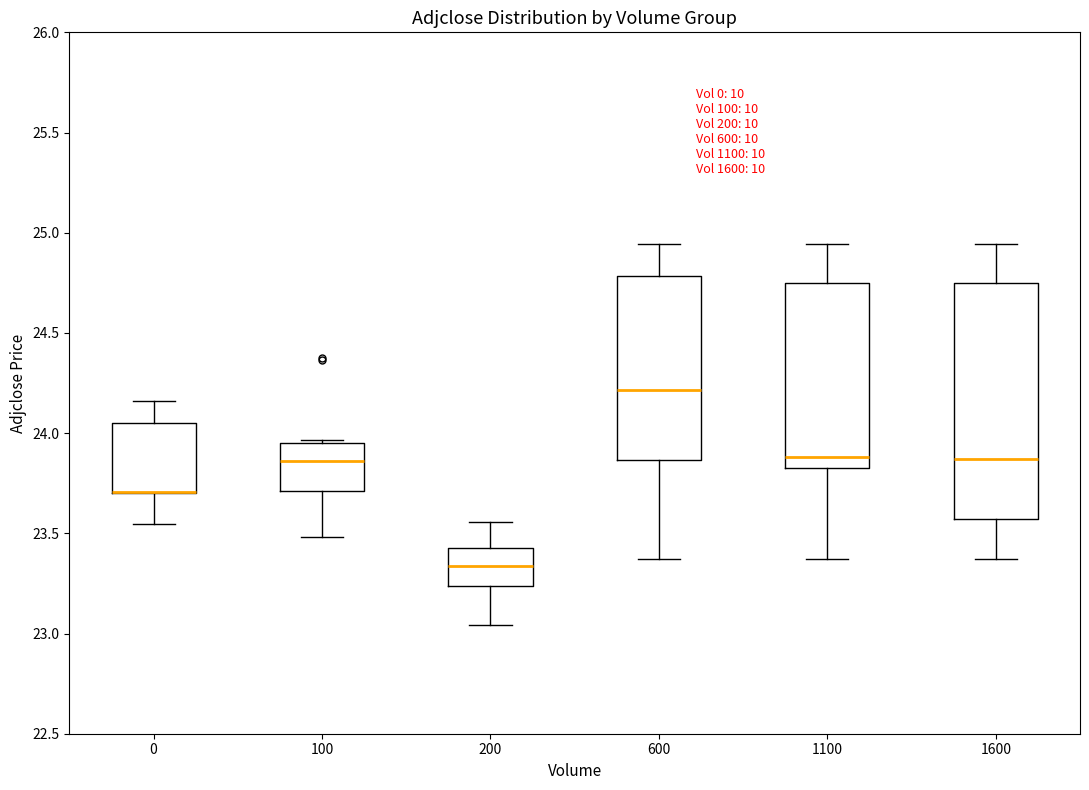

Reading left to right, read every box against the y-axis: the position of its median line, the range the box covers, and the ends of its whiskers. The values are not printed on the chart, so give them approximately, as read against the axis.

0: median 23.70 (drawn on the box's lower edge), box 23.70 to 24.05, whiskers 23.55 to 24.15
100: median 23.85, box 23.70 to 23.95, whiskers 23.50 to 23.95
200: median 23.35, box 23.25 to 23.45, whiskers 23.05 to 23.55
600: median 24.20, box 23.85 to 24.80, whiskers 23.35 to 24.95
1100: median 23.90, box 23.85 to 24.75, whiskers 23.35 to 24.95
1600: median 23.85, box 23.55 to 24.75, whiskers 23.35 to 24.95